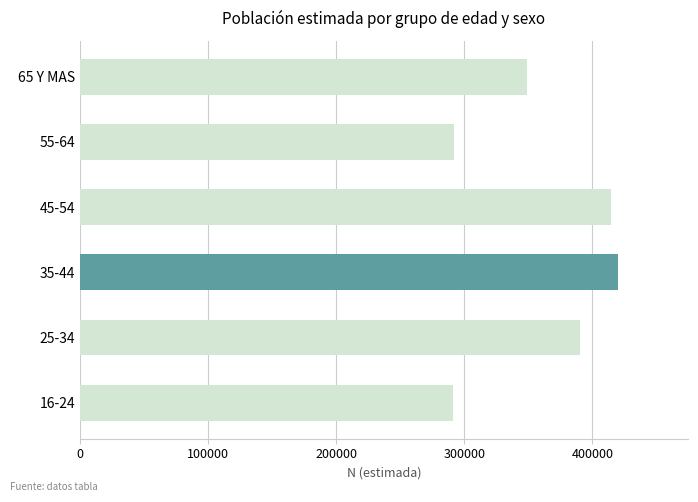

How many values are below 390067?

3